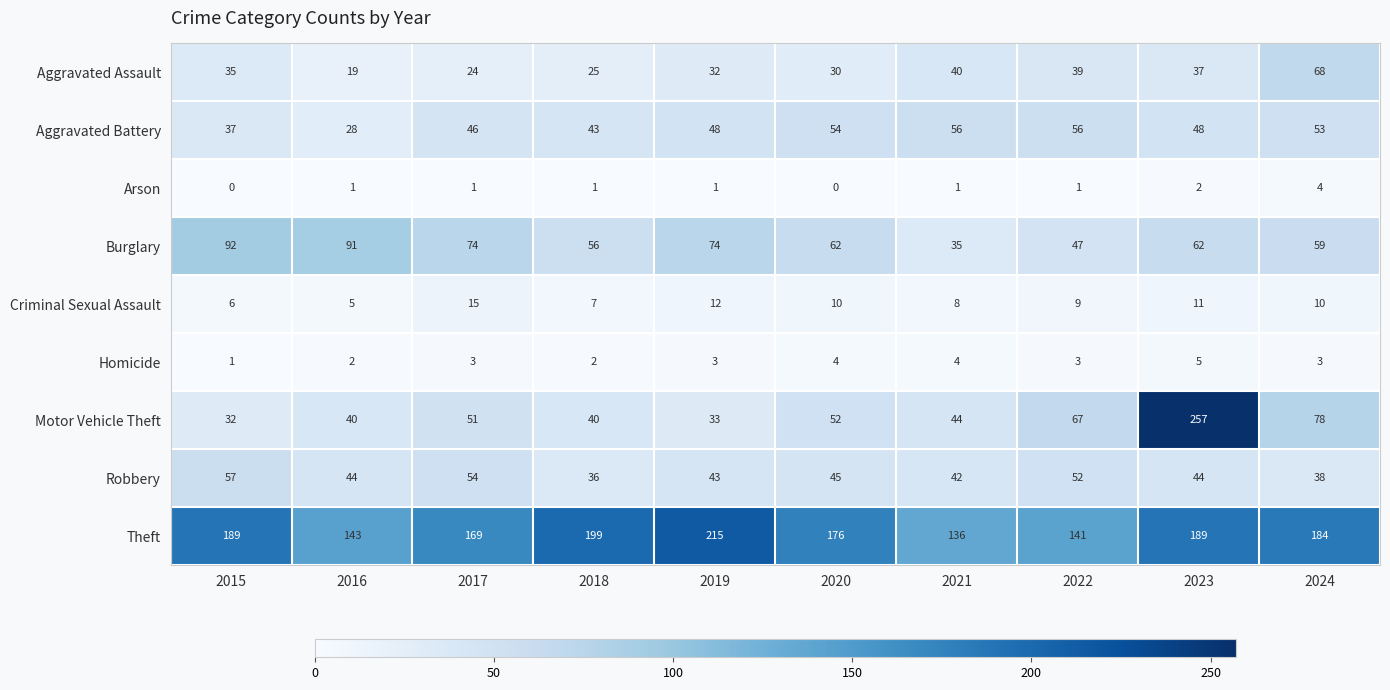

At 2024, list the series in order from largest to smallest.

Theft, Motor Vehicle Theft, Aggravated Assault, Burglary, Aggravated Battery, Robbery, Criminal Sexual Assault, Arson, Homicide